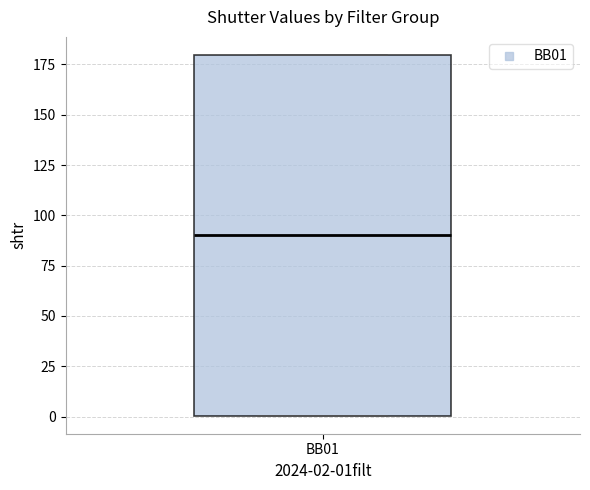

Transcribe this box plot: give where the median line is, the range the box spans, and where the two whiskers end, as read against the y-axis. The values are not printed on the chart, so give them approximately, as read against the axis.

median 90, box 0 to 180, whiskers 0 to 180